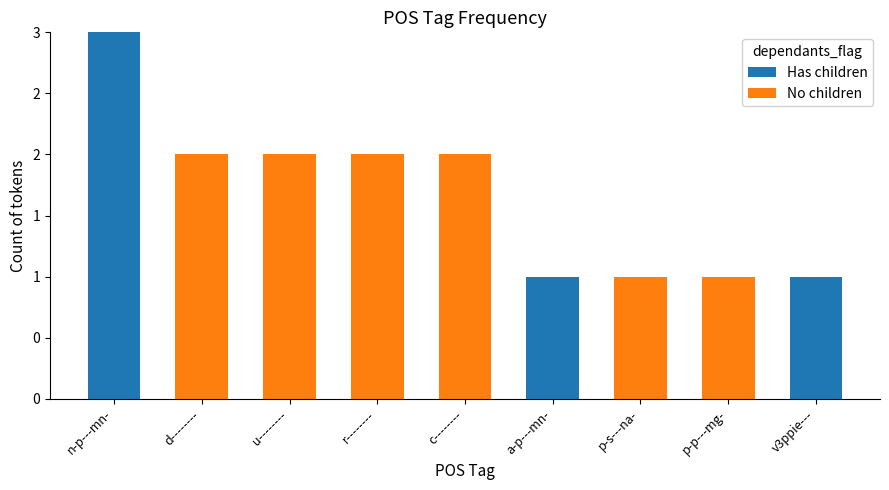

What are all the series names shown in the legend?

Has children, No children